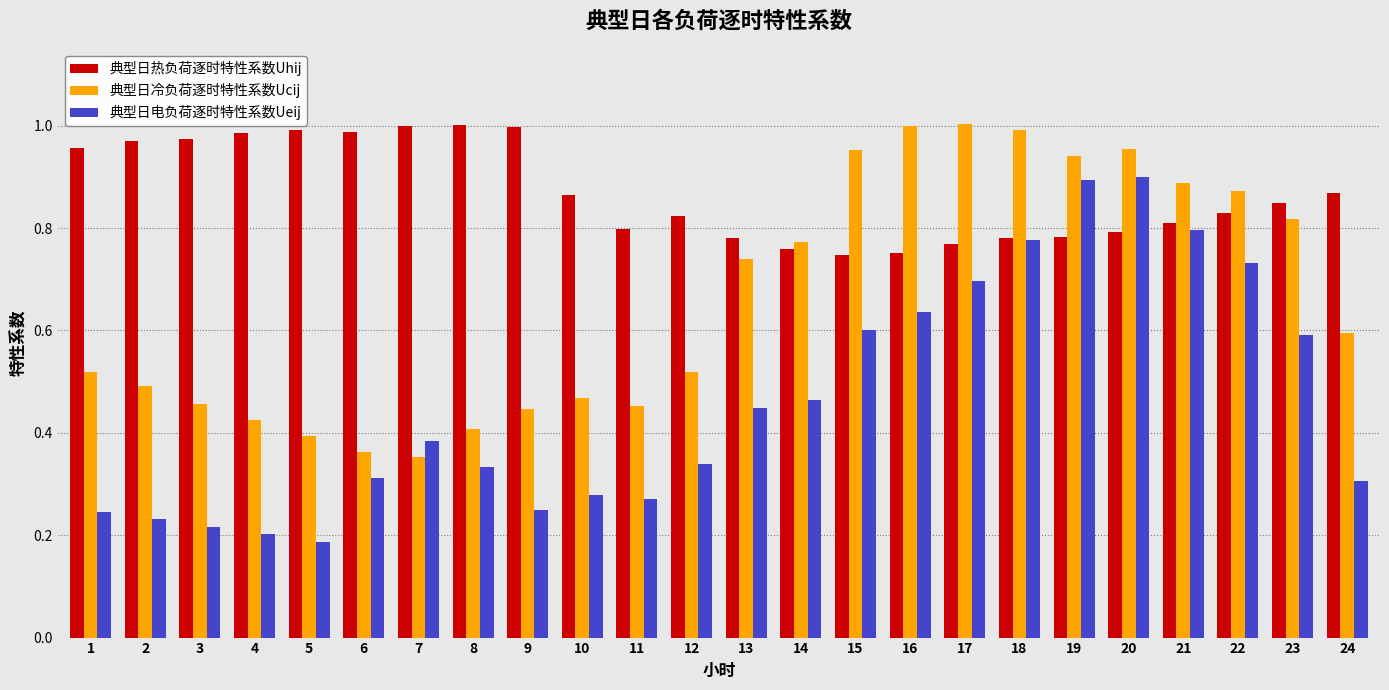

At how many categories does at least one series exceed 0?

24